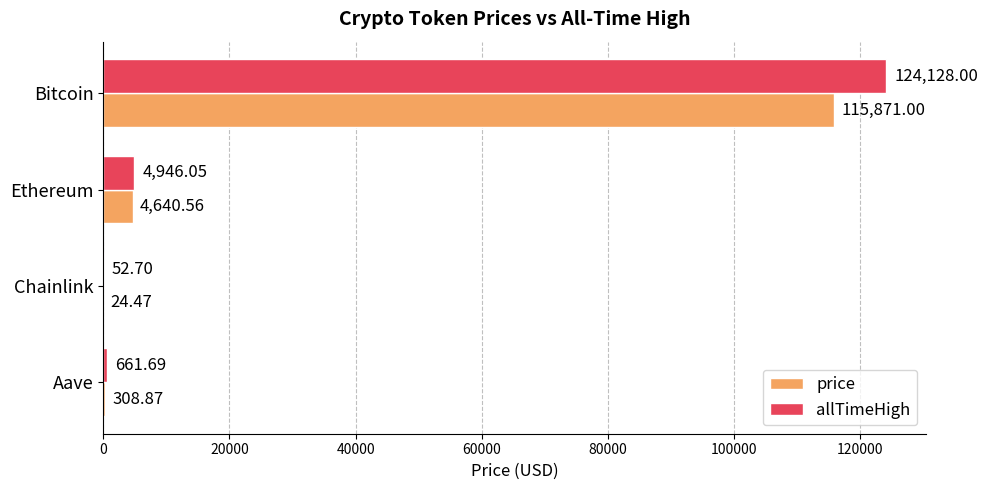

What is the sum of the allTimeHigh values at Chainlink and Bitcoin?

124180.7